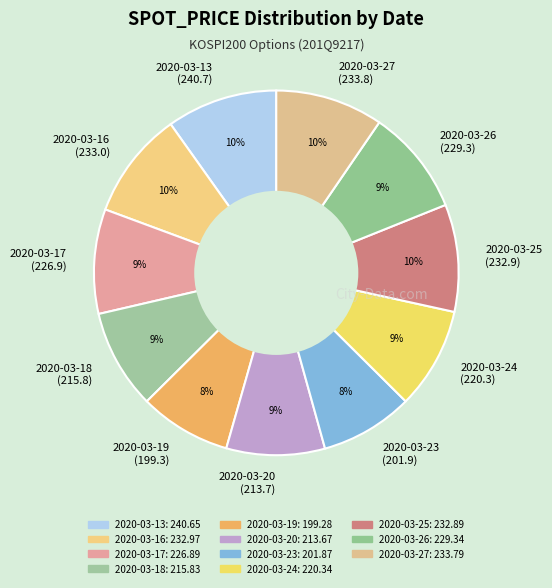

Combined, do 2020-03-18 and 2020-03-19 account for over 50%?

No